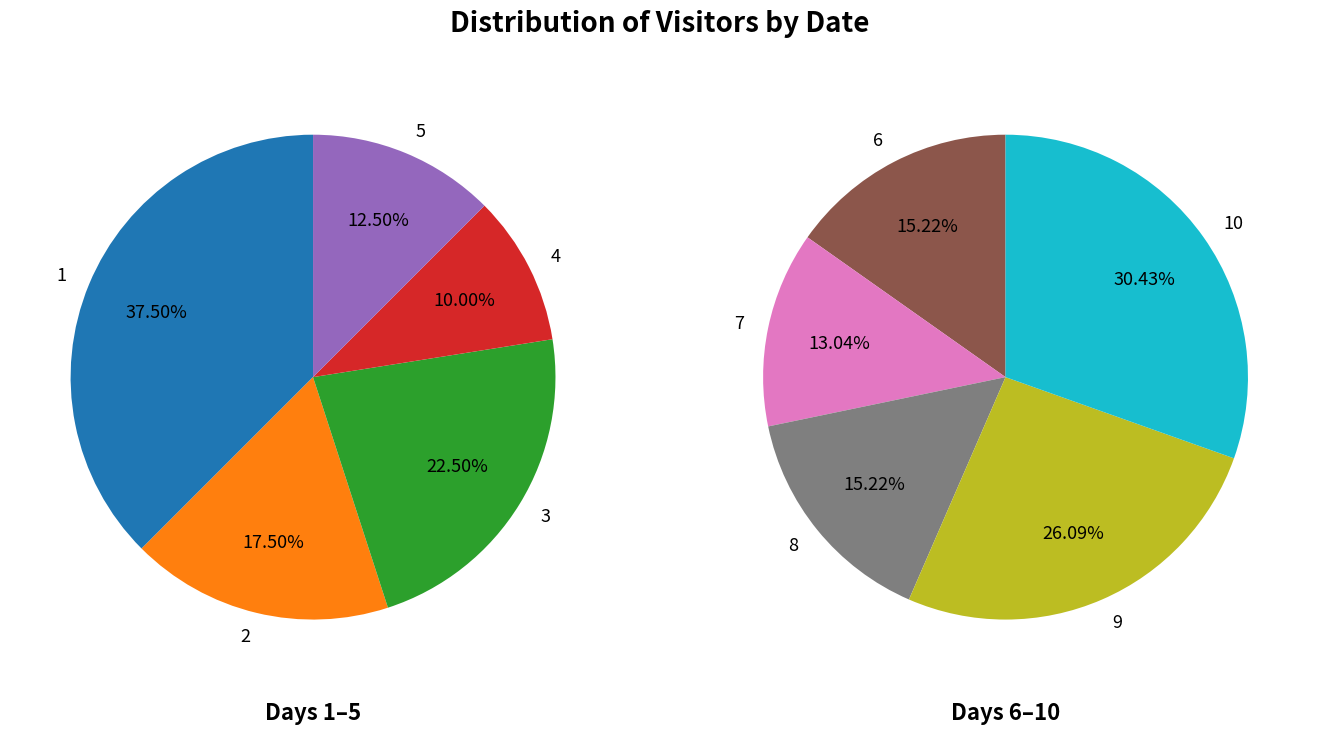

How many segments does this pie chart have?

10